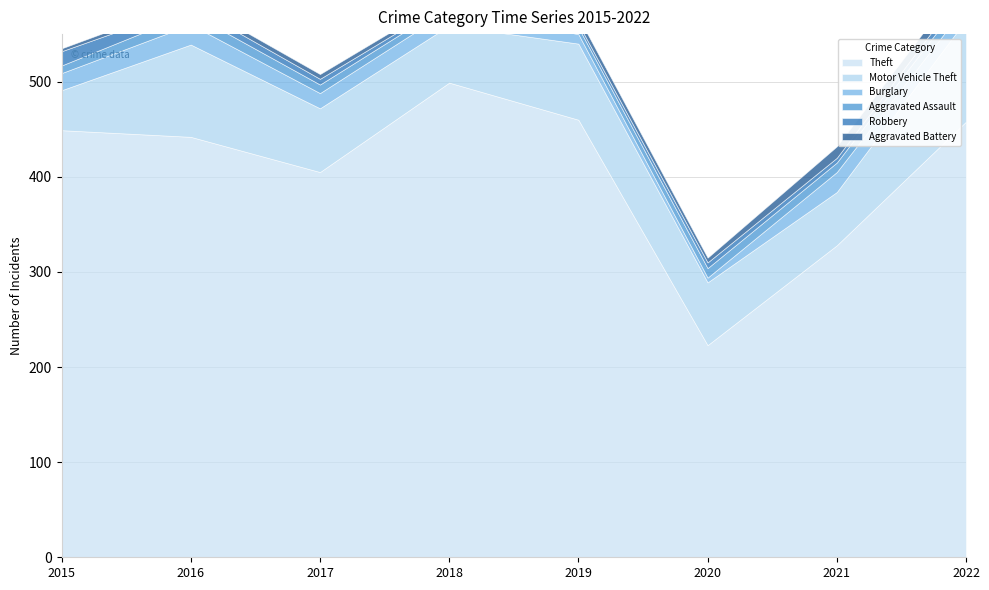

Does the chart have visible grid lines?

Yes